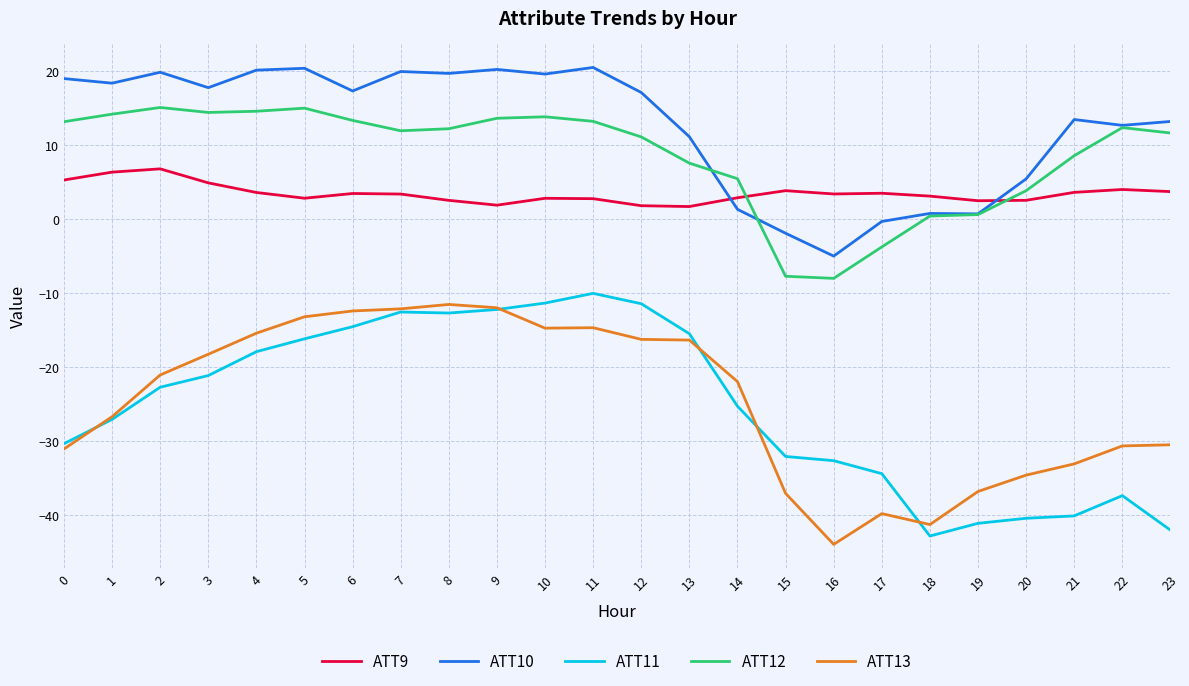

Which series changed the most between 8 and 22?

ATT11